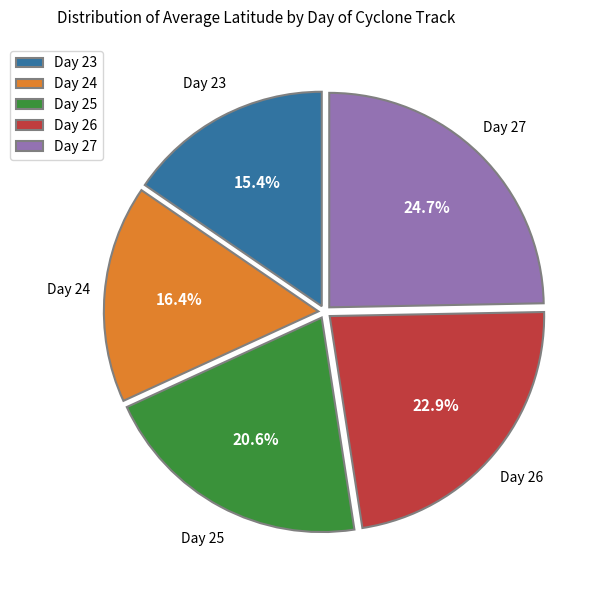

Does any single category account for the majority?

No